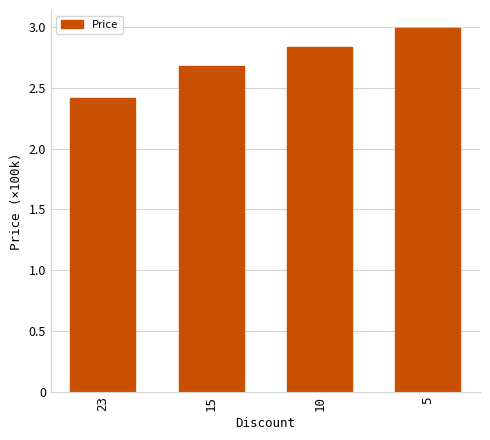

Rank the categories by value from lowest to highest.

23, 15, 10, 5